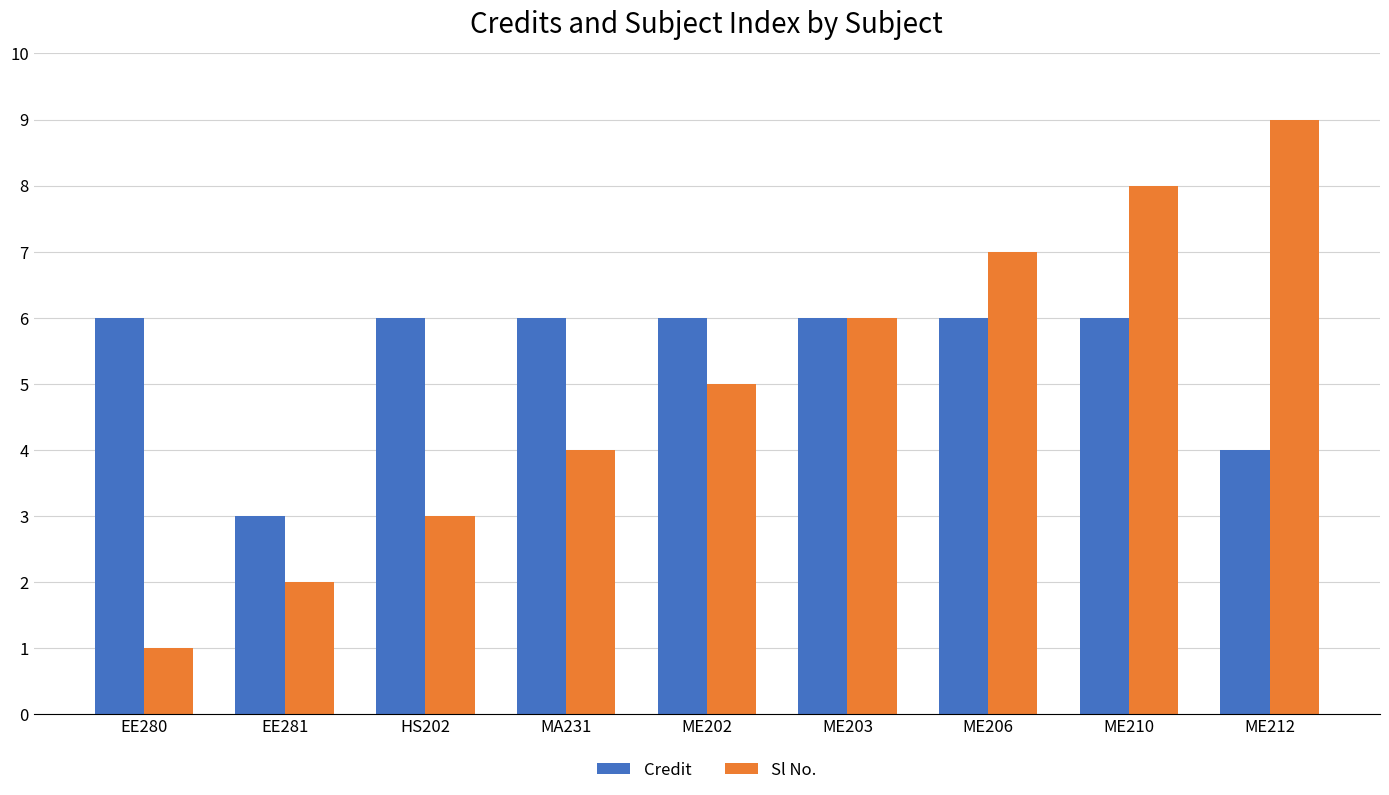

Rank the series by their maximum value, from highest to lowest.

Sl No., Credit